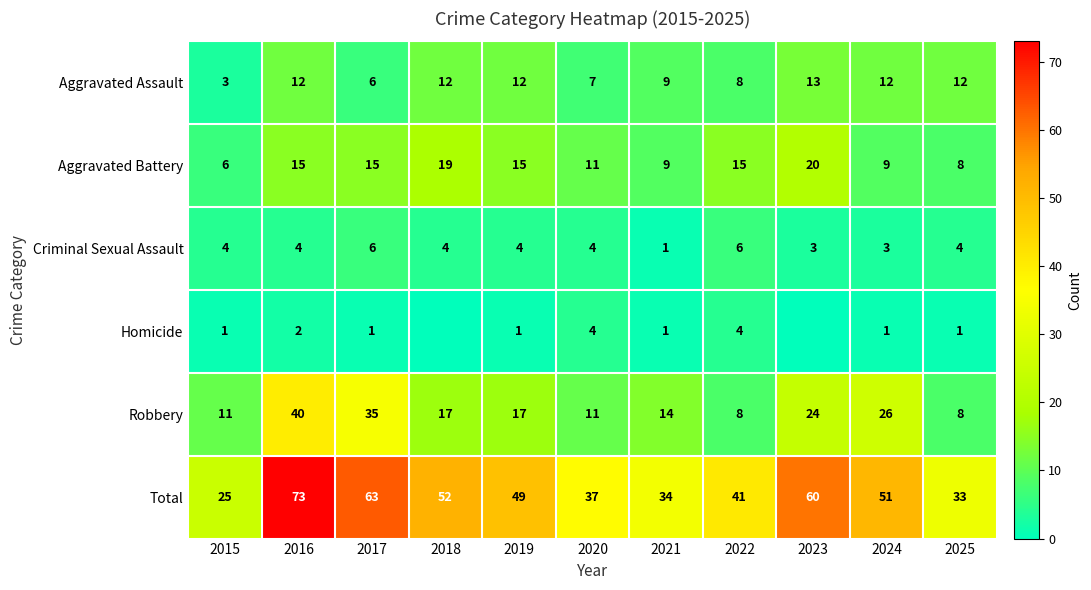

What is the maximum value for Criminal Sexual Assault?

6